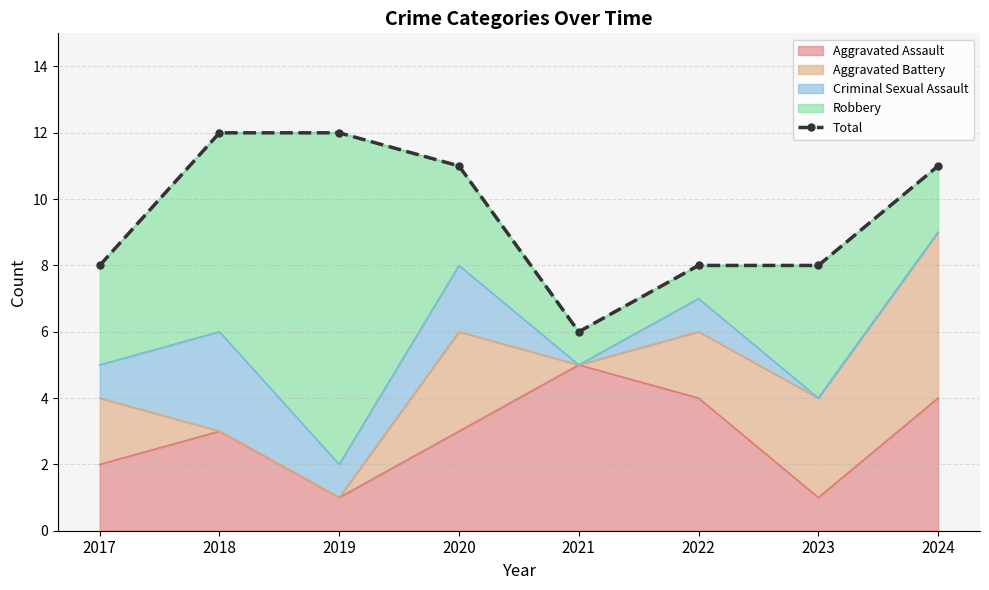

How many data points are above 11?

2